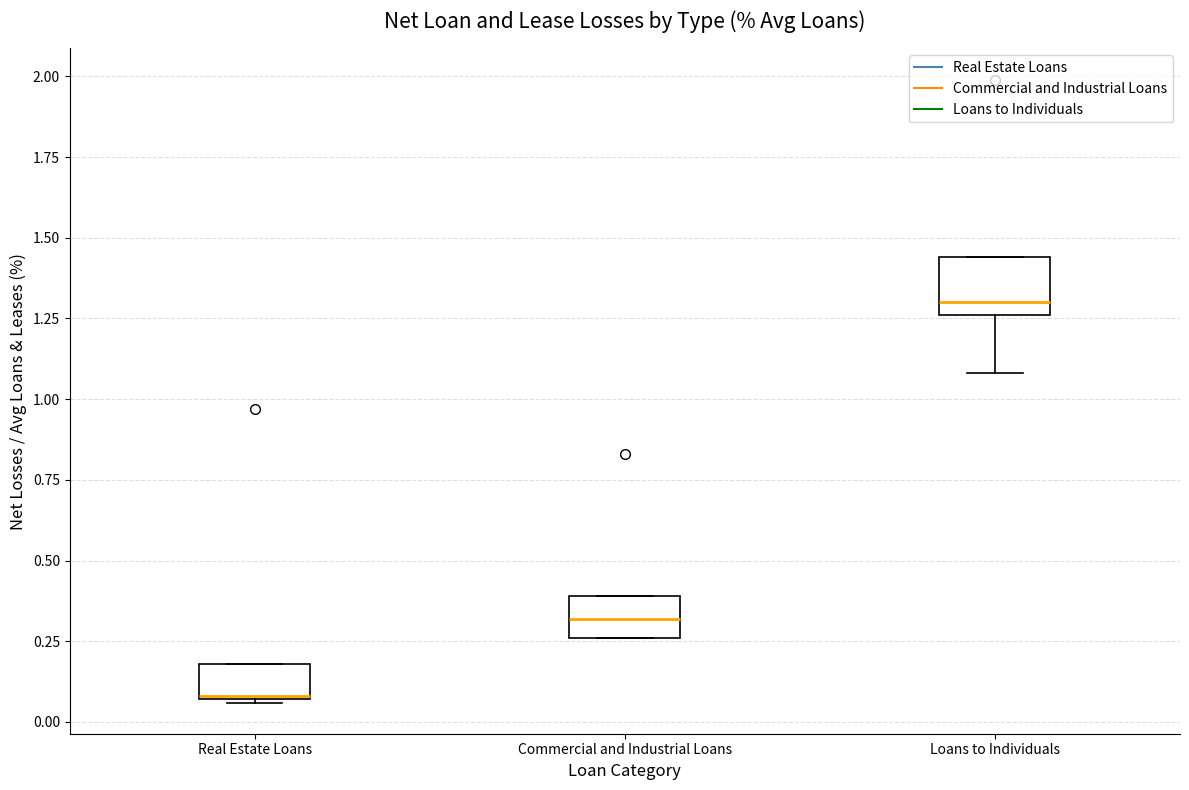

Which box has the highest median line?

Loans to Individuals